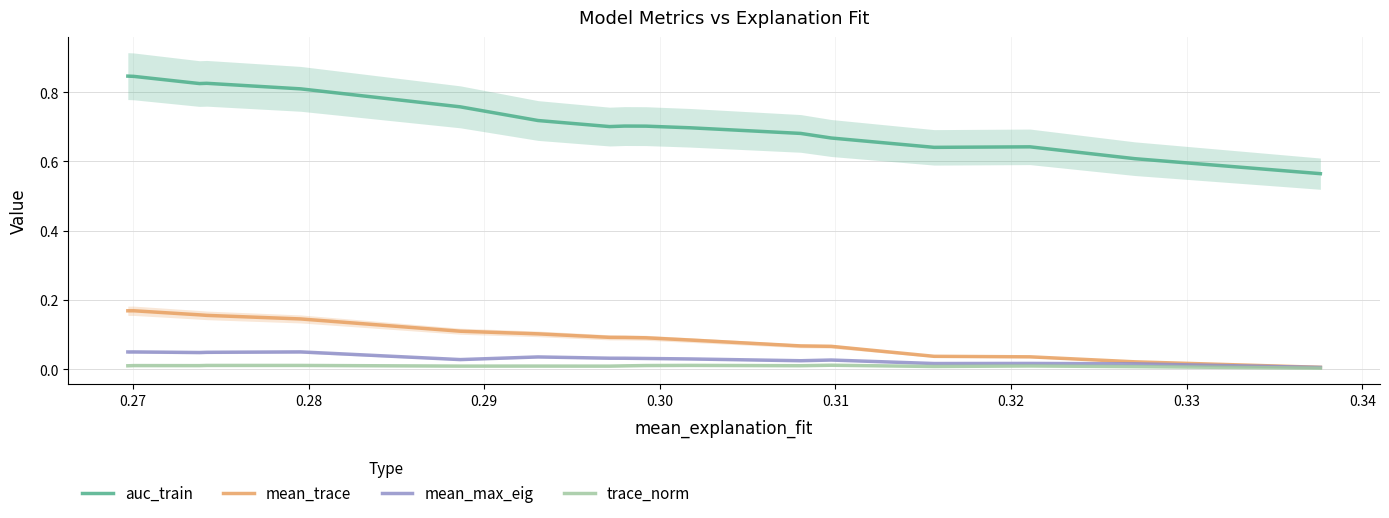

True or false: trace_norm and auc_train cross at least once.

False